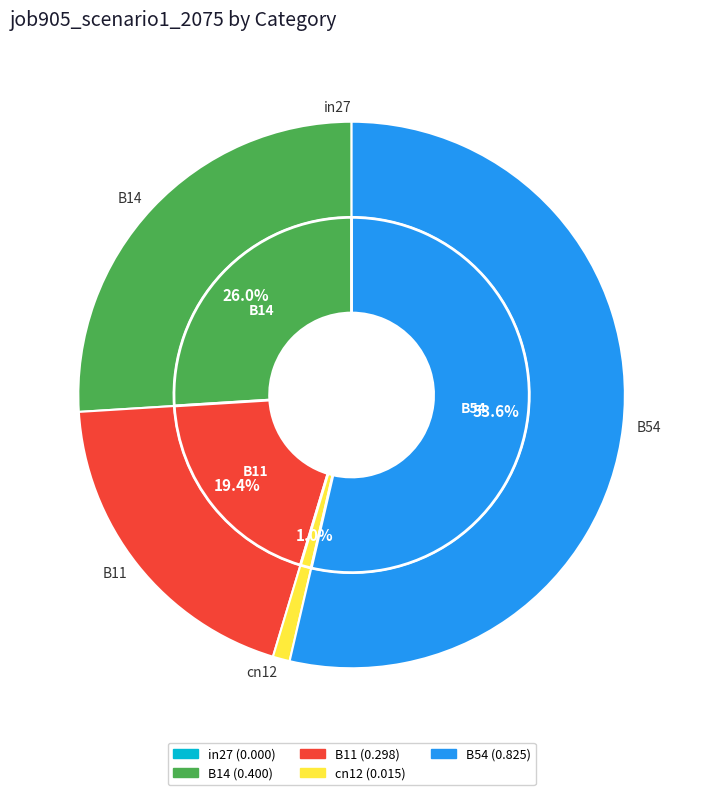

True or false: in27 accounts for 0% of the total.

True